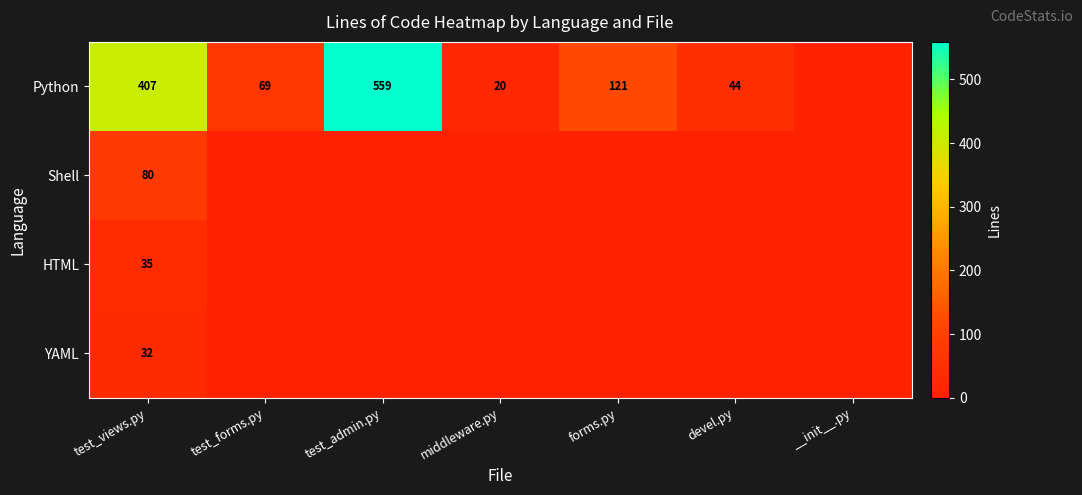

What is the difference between the highest and lowest values at test_views.py?

375